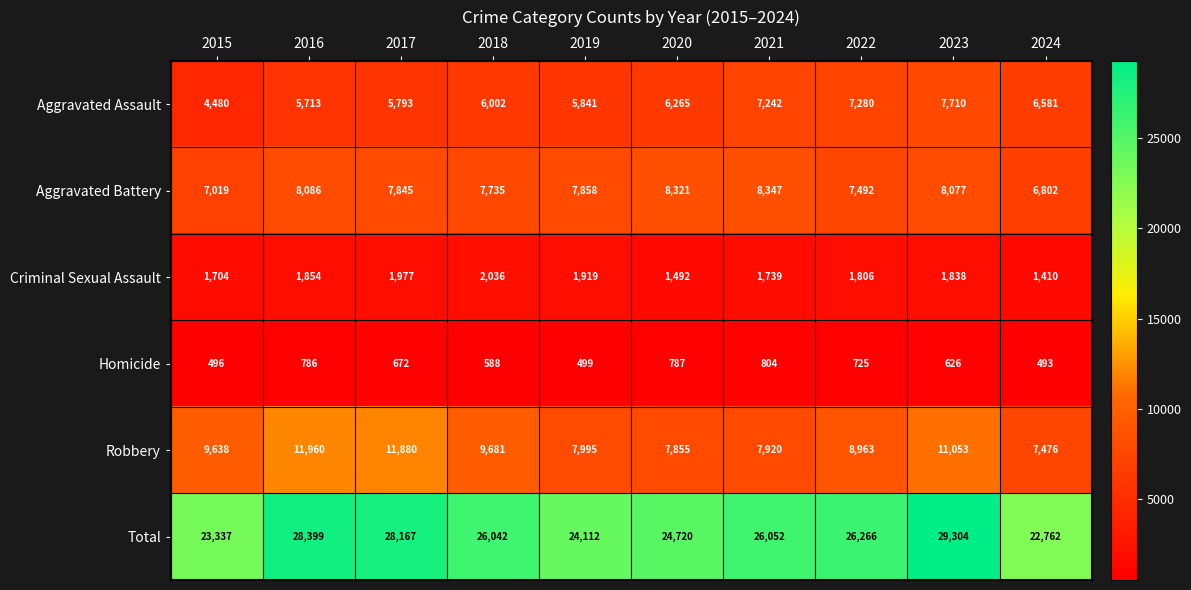

What is the minimum value for Aggravated Assault?

4480